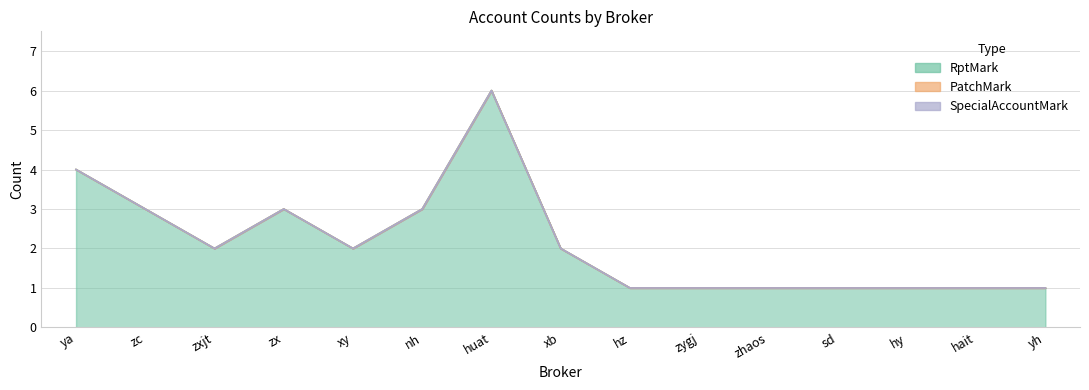

True or false: SpecialAccountMark and RptMark intersect in this chart.

False